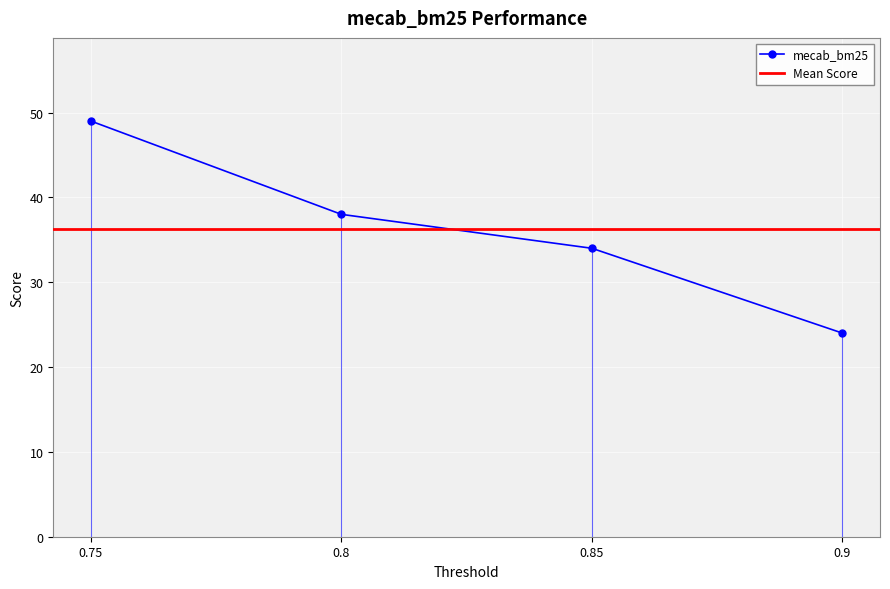

Reading left to right, what are all the values shown in this chart?

0.75=49	0.8=38	0.85=34	0.9=24